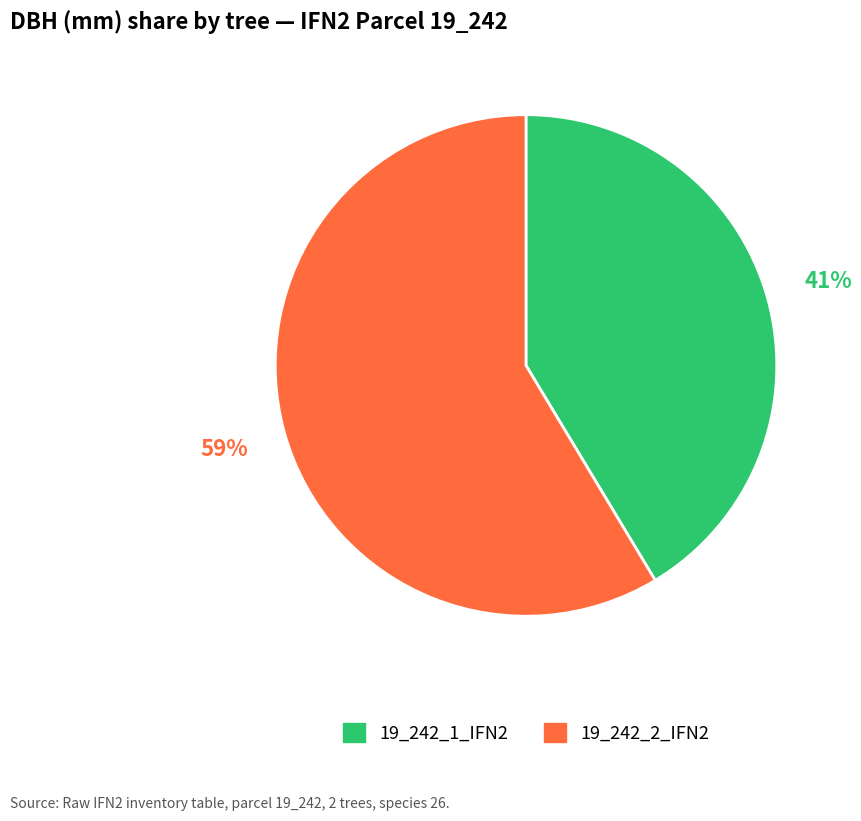

Which has a higher value, 19_242_1_IFN2 or 19_242_2_IFN2?

19_242_2_IFN2